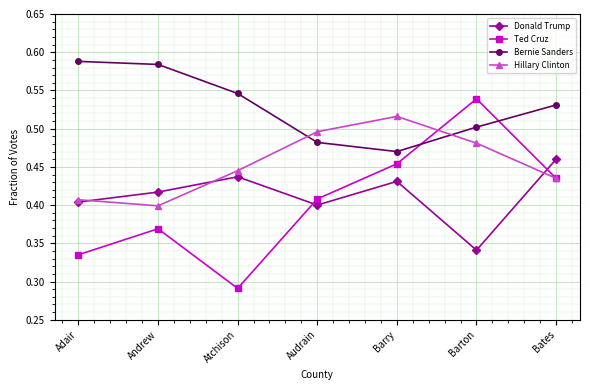

Between which two adjacent categories do Bernie Sanders and Hillary Clinton first intersect?

Atchison and Audrain